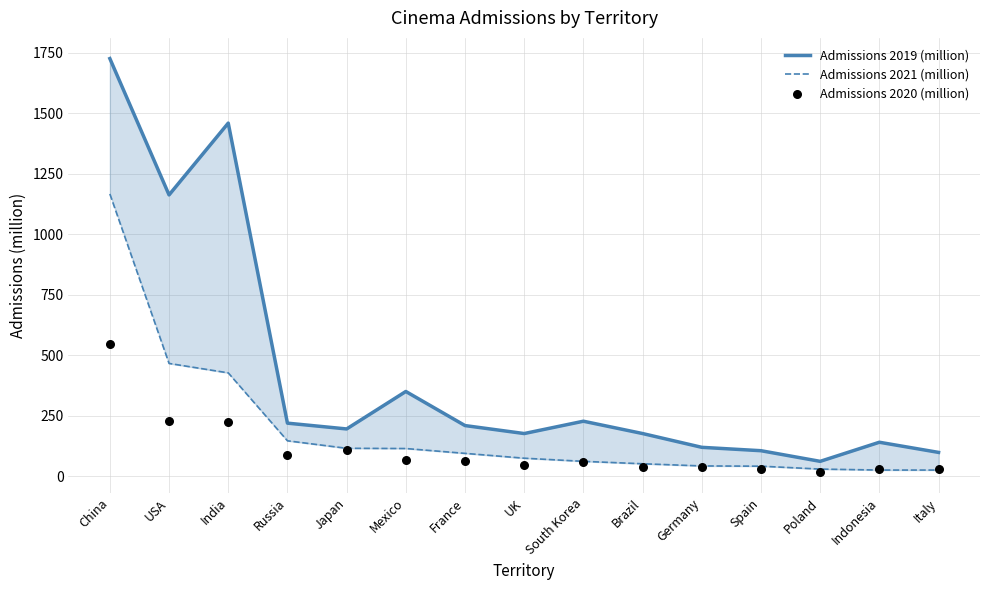

Which series contains the lowest Y value?

Admissions 2020 (million)